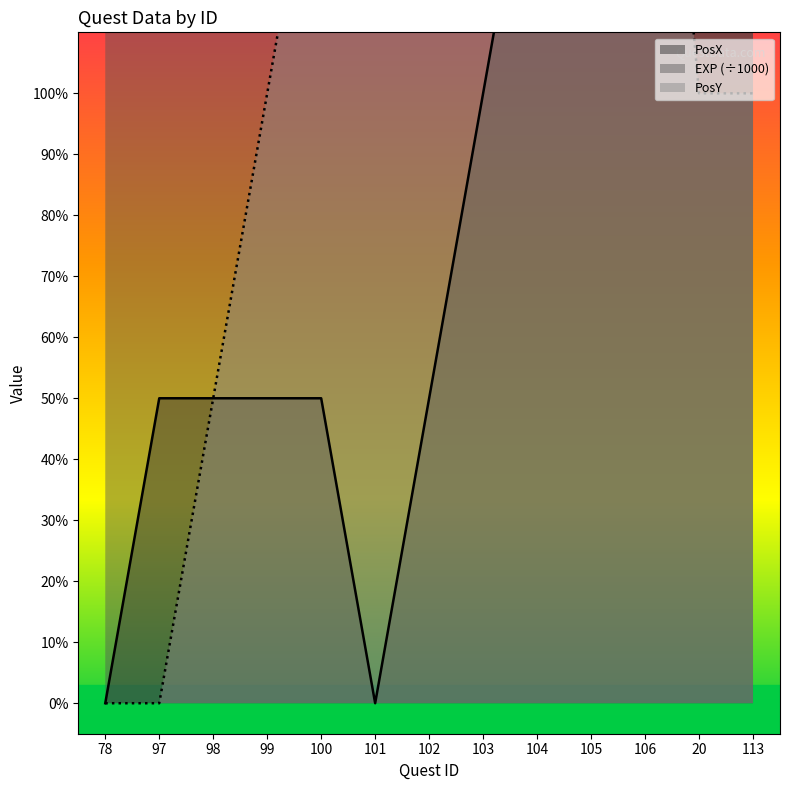

Where does the PosY series first go above 150?

101